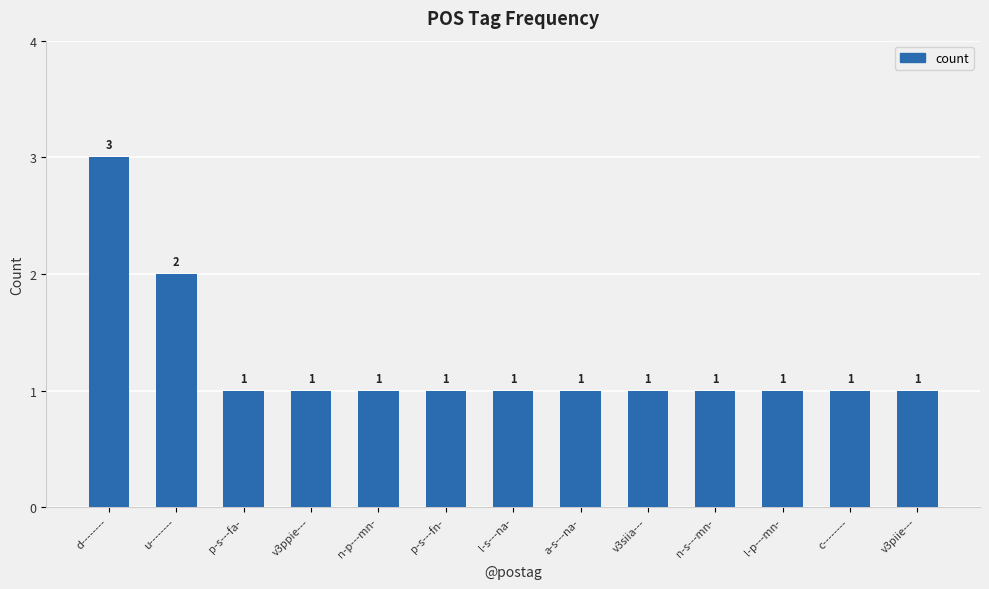

What is the value of the 3rd bar from the left?

1